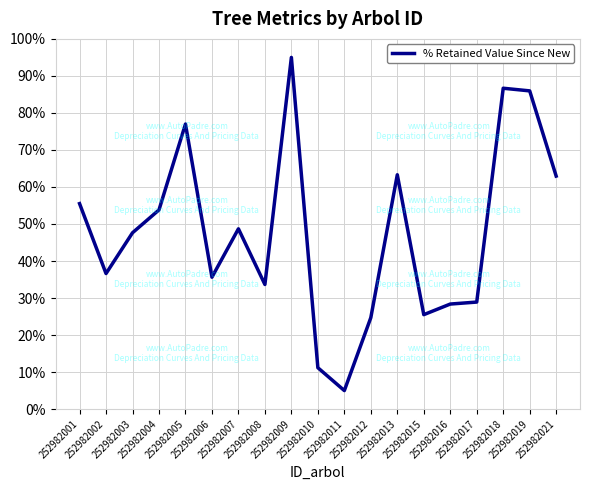

What is the minimum value shown in the chart?

5.0